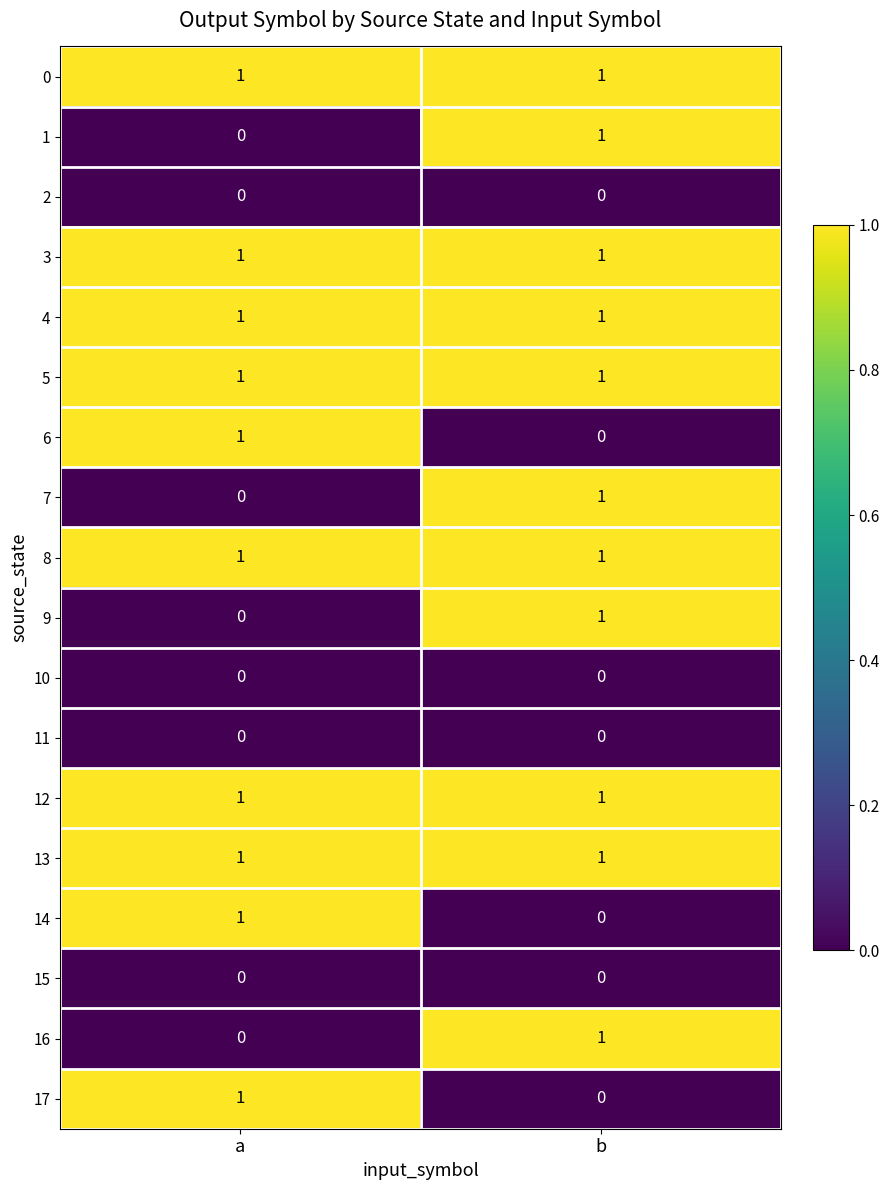

The value of 9 at a is 1. True or false?

False